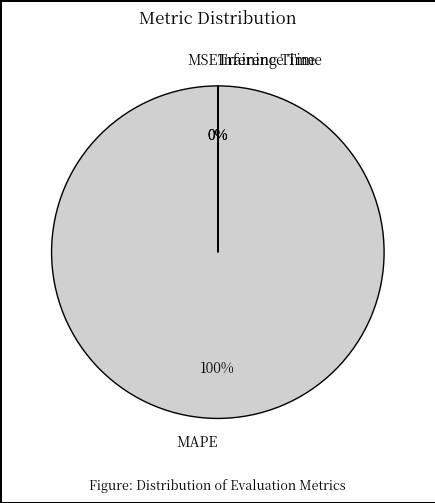

To the nearest percent, what is the average slice percentage?

25%